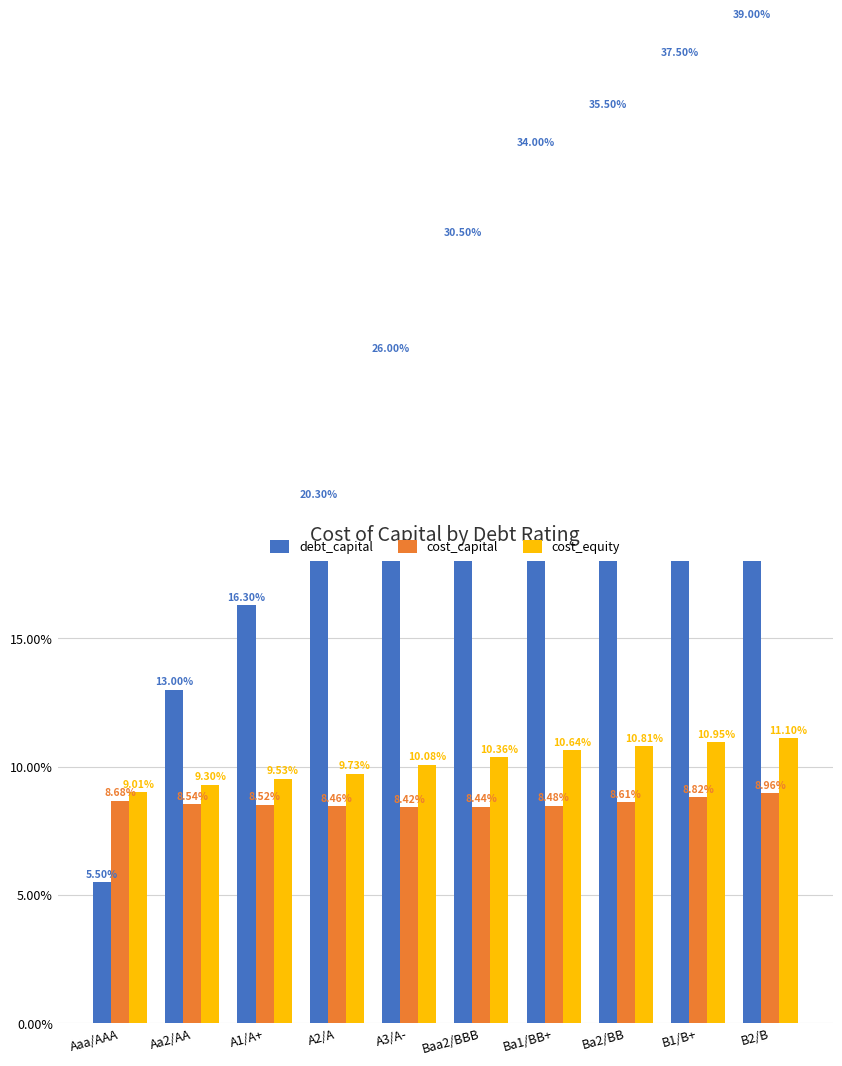

Reading right to left, list all the values displayed in this chart.

debt_capital: B2/B=0.4	B1/B+=0.4	Ba2/BB=0.4	Ba1/BB+=0.3	Baa2/BBB=0.3	A3/A-=0.3	A2/A=0.2	A1/A+=0.2	Aa2/AA=0.1	Aaa/AAA=0.1
cost_capital: B2/B=0.1	B1/B+=0.1	Ba2/BB=0.1	Ba1/BB+=0.1	Baa2/BBB=0.1	A3/A-=0.1	A2/A=0.1	A1/A+=0.1	Aa2/AA=0.1	Aaa/AAA=0.1
cost_equity: B2/B=0.1	B1/B+=0.1	Ba2/BB=0.1	Ba1/BB+=0.1	Baa2/BBB=0.1	A3/A-=0.1	A2/A=0.1	A1/A+=0.1	Aa2/AA=0.1	Aaa/AAA=0.1